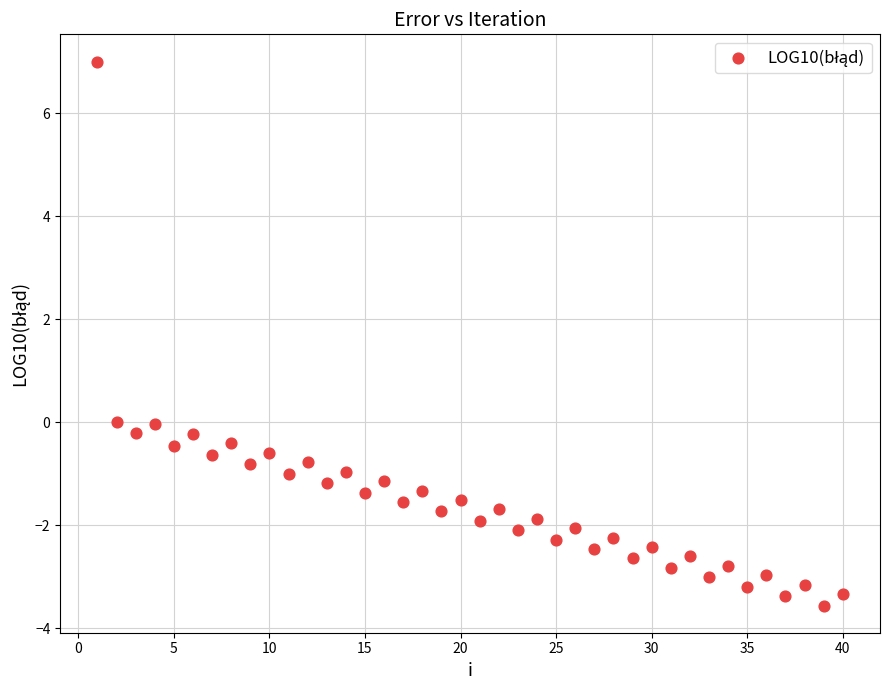

What is the range of X values (max minus min)?

39.0